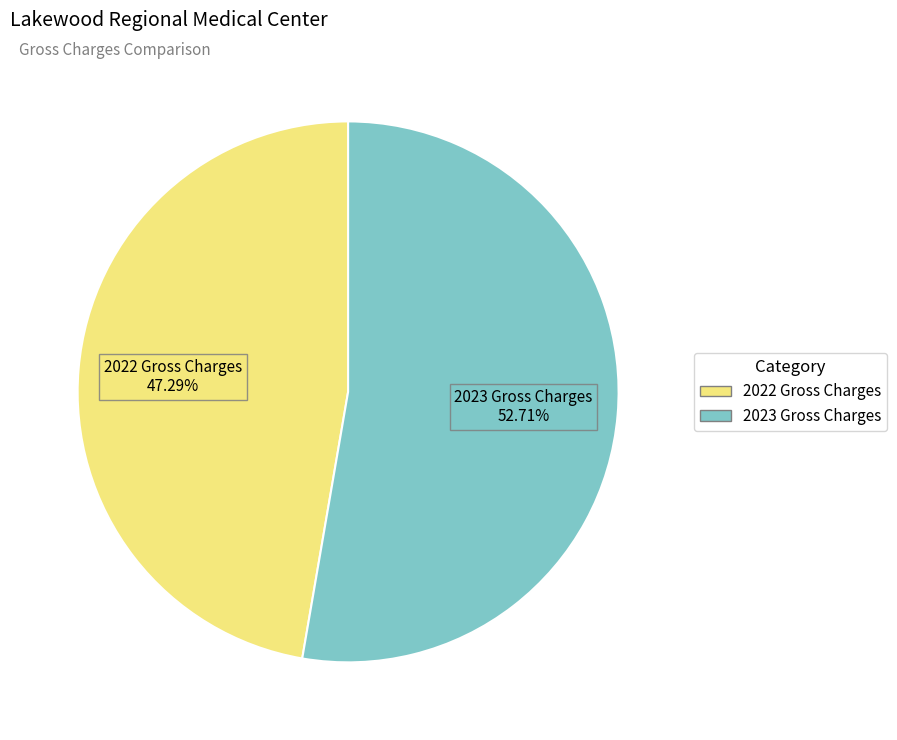

What is the largest slice in the pie chart?

2023 Gross Charges